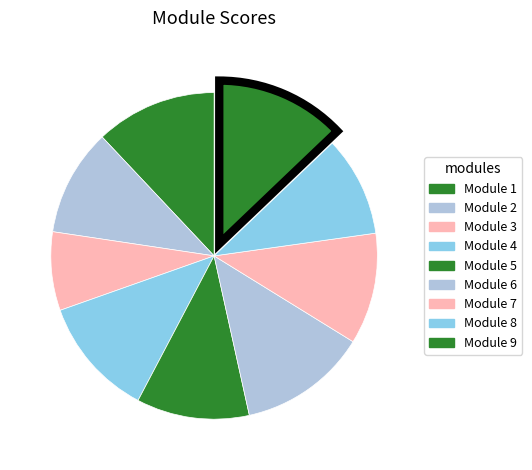

How many slices are in this pie chart?

9